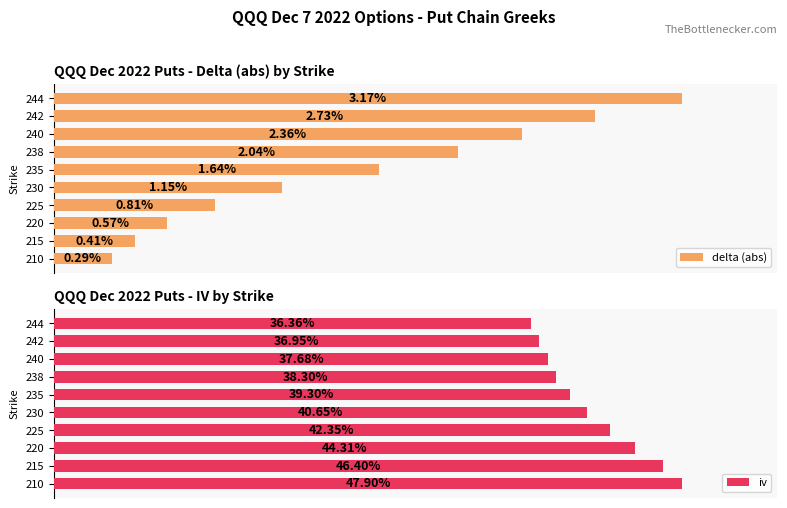

Rank the categories by delta (abs) value from highest to lowest.

244, 242, 240, 238, 235, 230, 225, 220, 215, 210